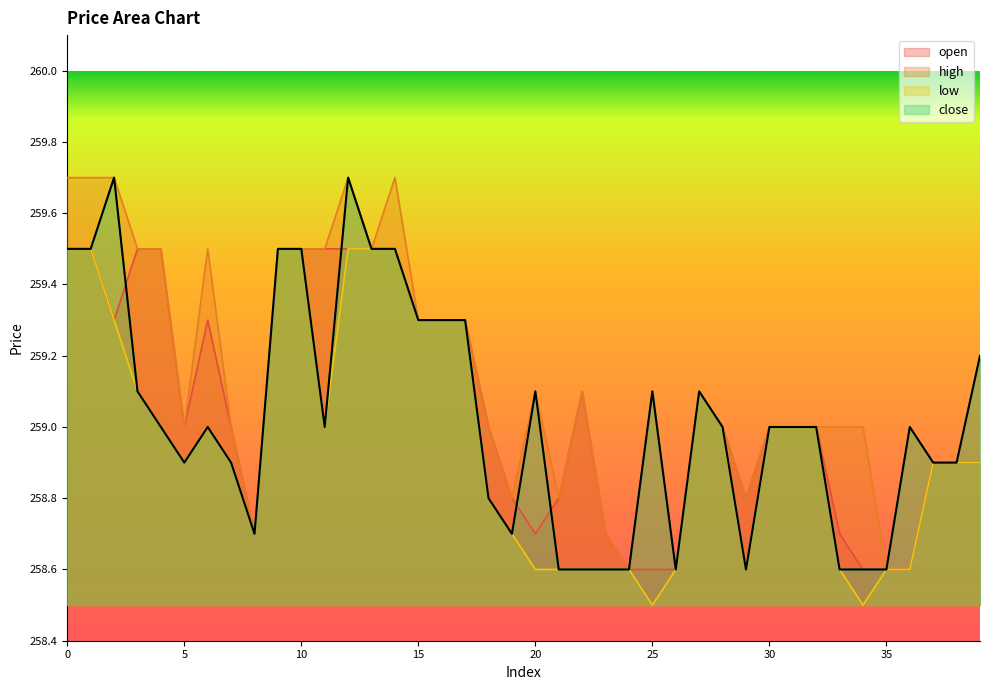

Rank the series by their maximum value, from highest to lowest.

high, close, open, low